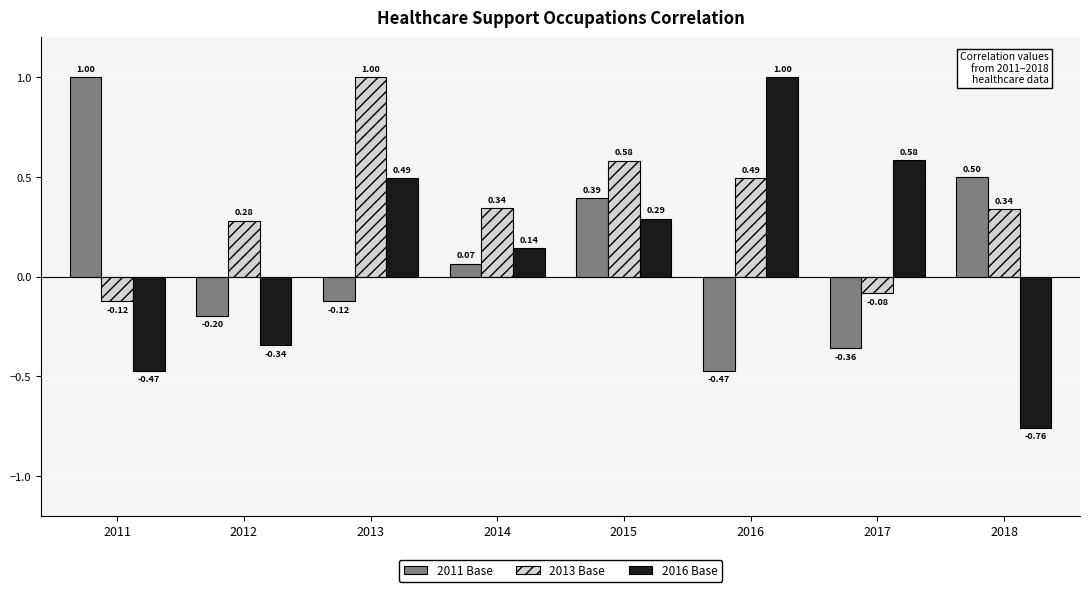

At 2014, list the series in order from smallest to largest.

2011 Base, 2016 Base, 2013 Base